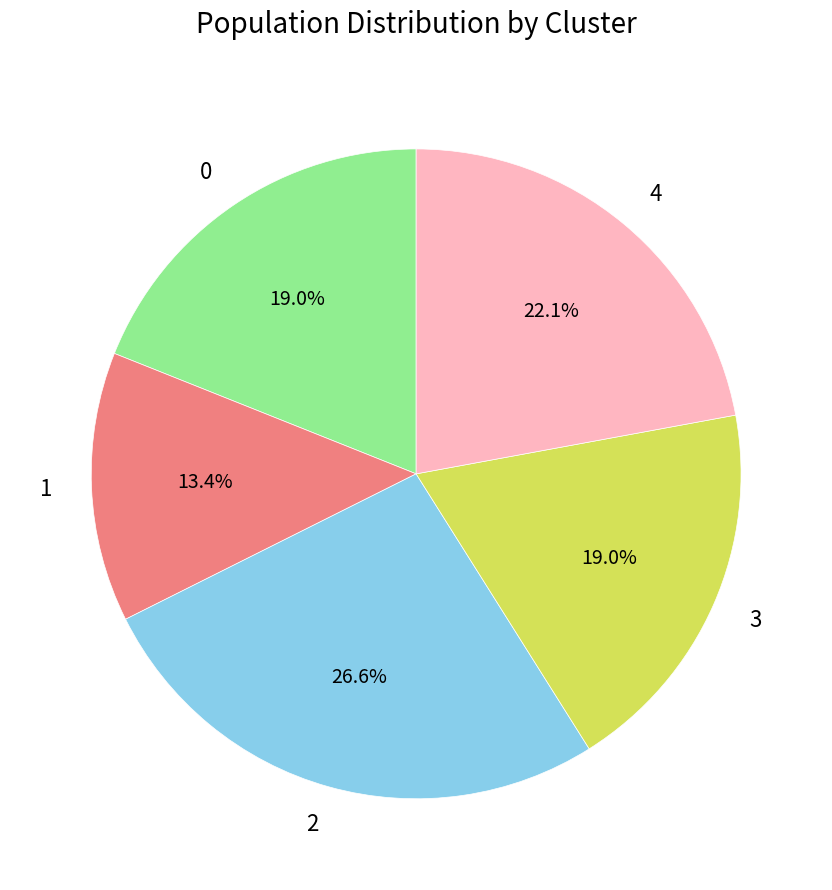

Does 3 represent more than half of the total?

No